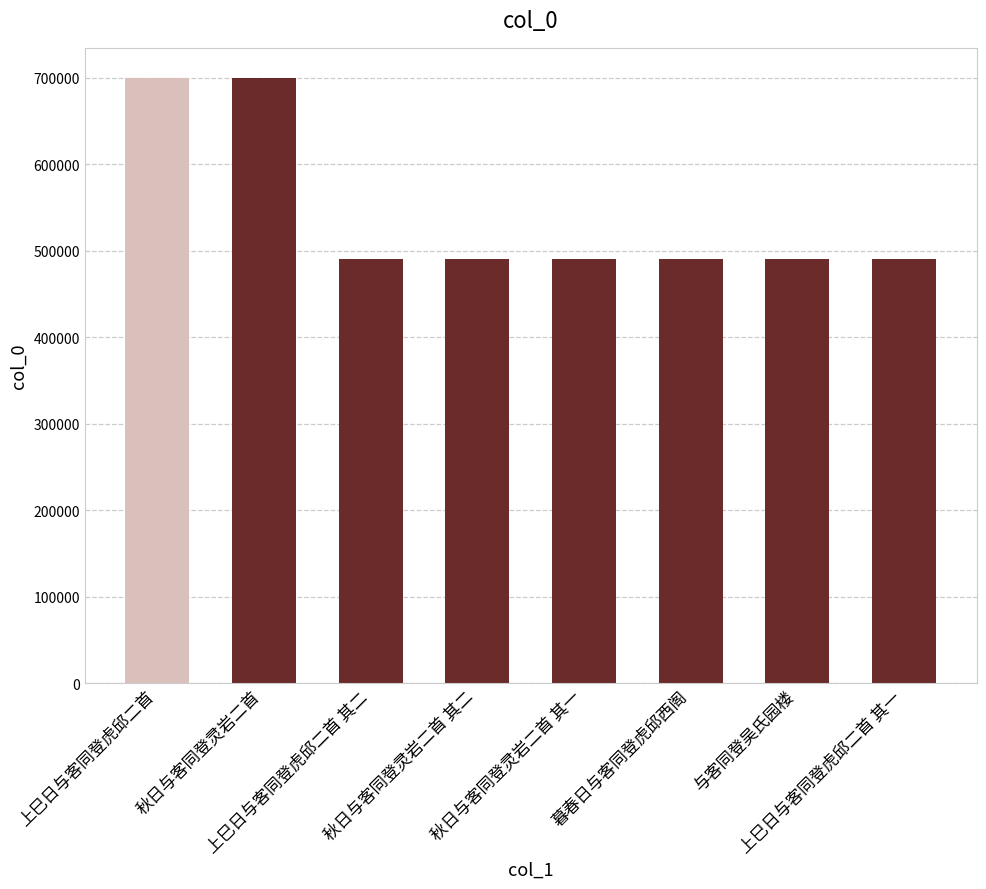

What is the maximum value shown in the chart?

699899